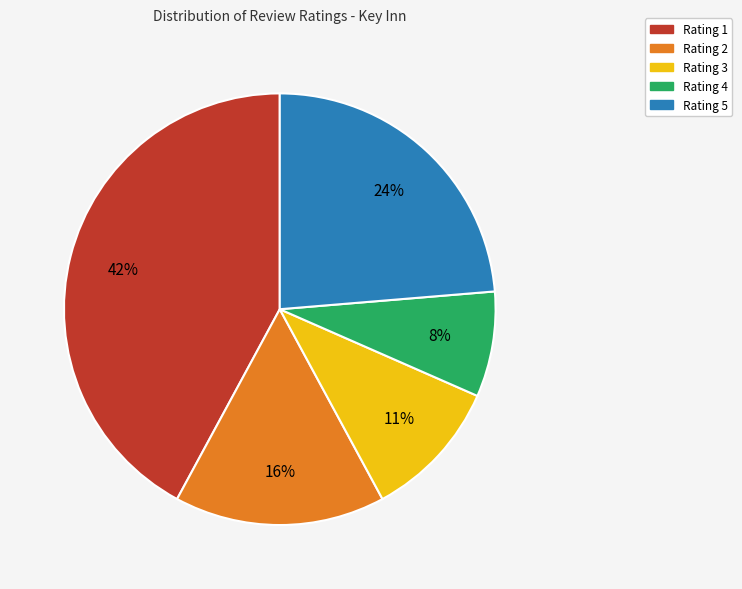

Does Rating 4 represent more than half of the total?

No